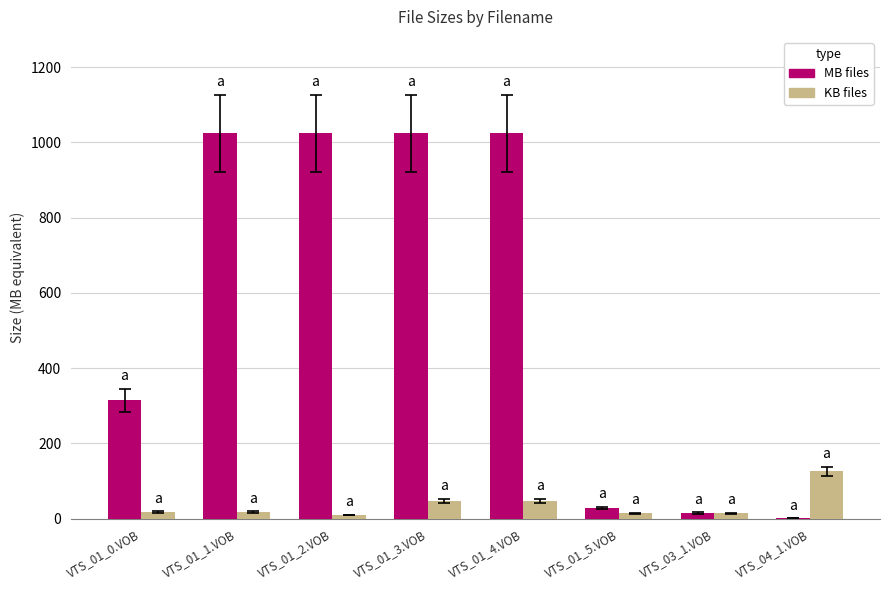

At which label is MB files closest to 512?

VTS_01_0.VOB